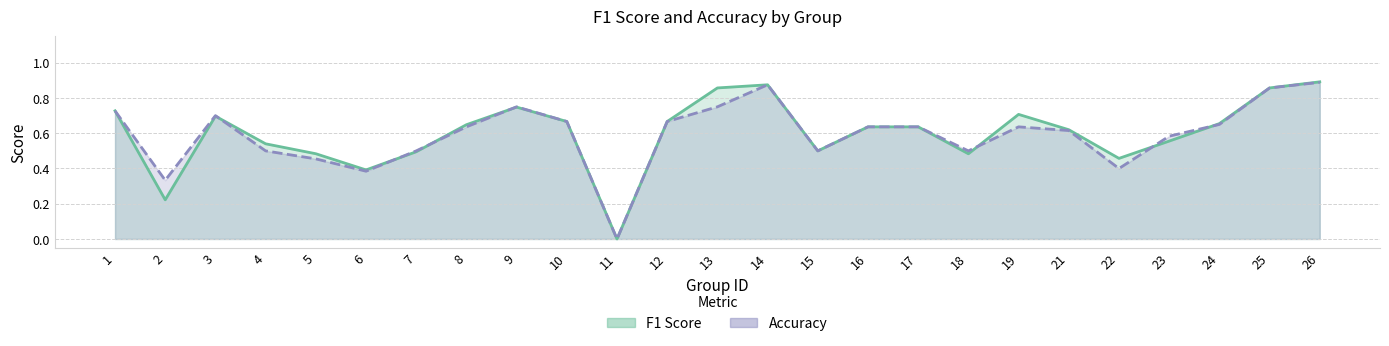

List the labels in order of f1 (line) value, largest first.

26, 14, 13, 25, 9, 1, 19, 3, 10, 12, 24, 8, 16, 17, 21, 23, 4, 15, 7, 5, 18, 22, 6, 2, 11